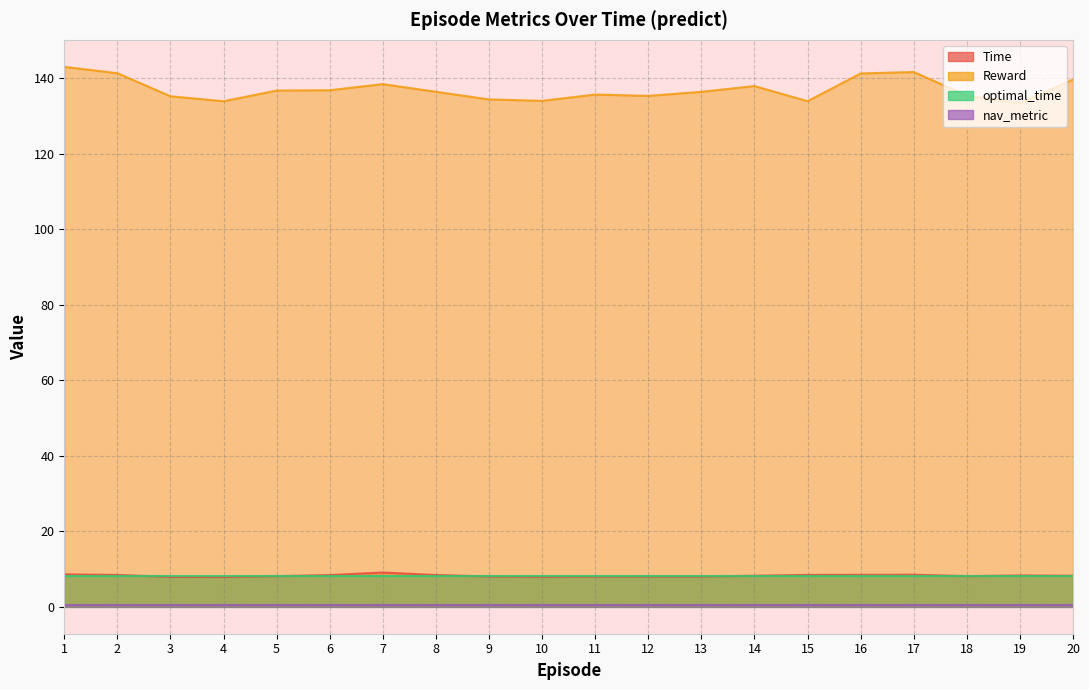

Which series has the largest range (max minus min)?

Reward